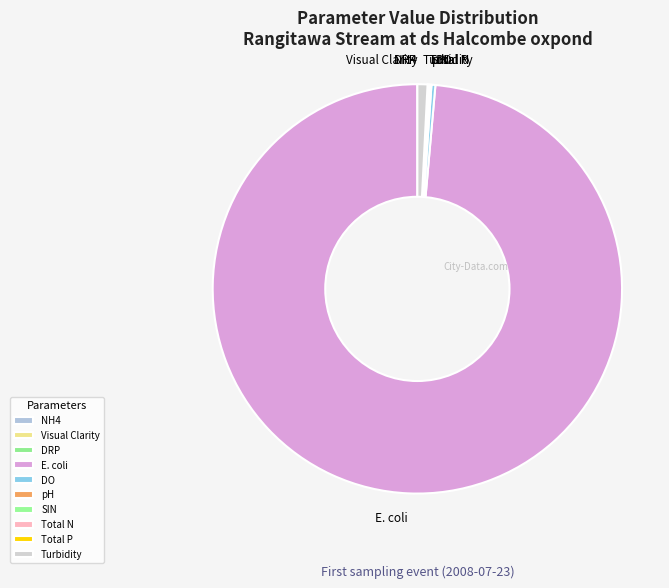

What is the largest slice in the pie chart?

E. coli